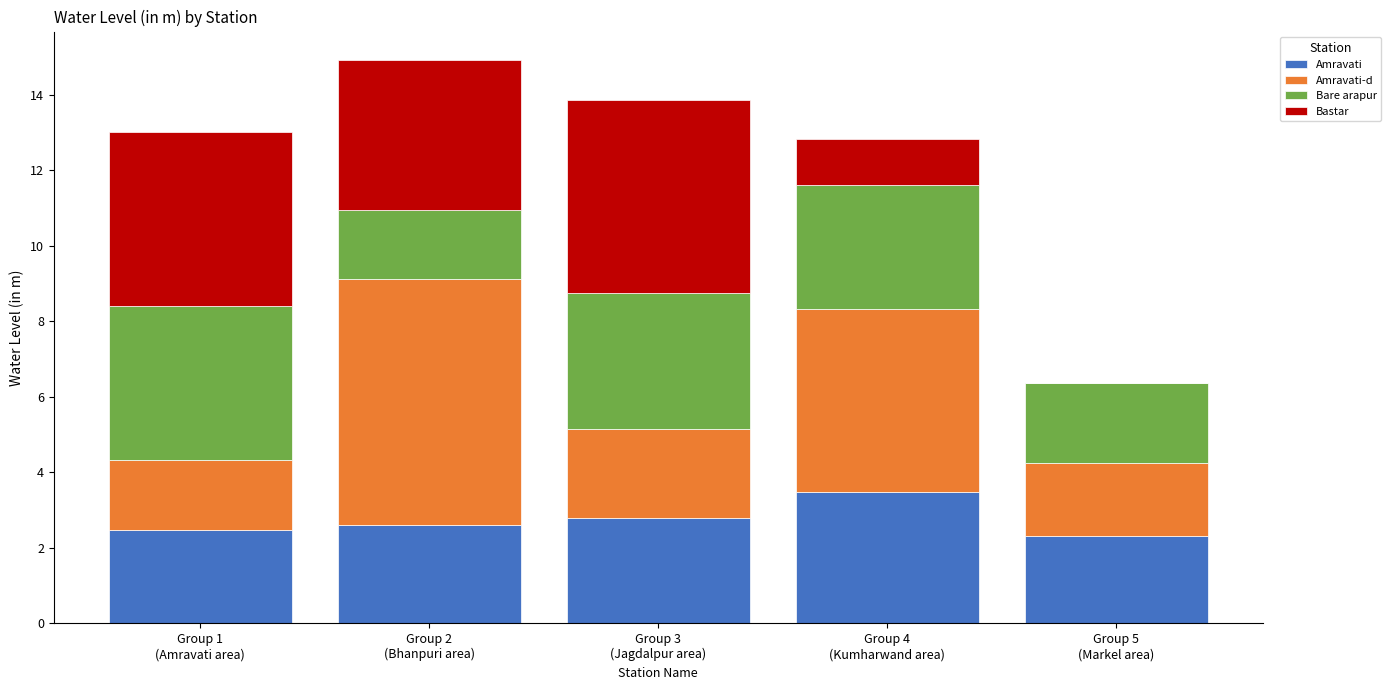

What is the maximum value for Amravati?

3.5